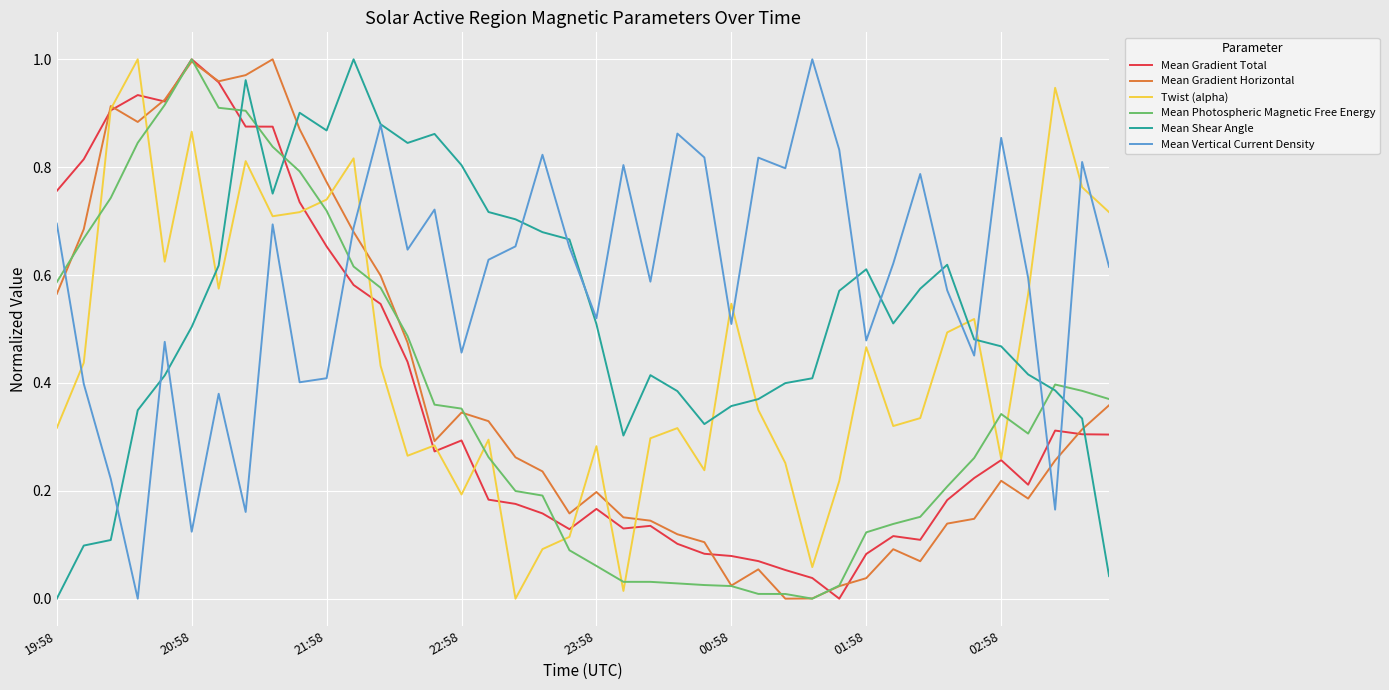

How many times do Mean Gradient Total and Mean Vertical Current Density cross each other?

3